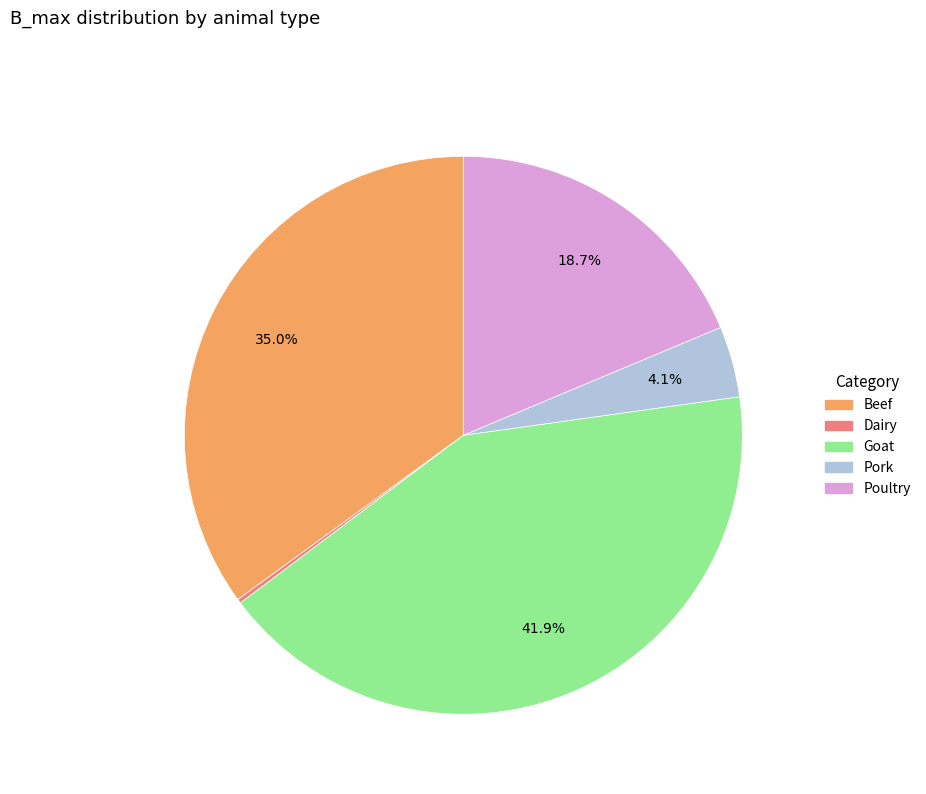

Between Goat and Pork, which is larger?

Goat